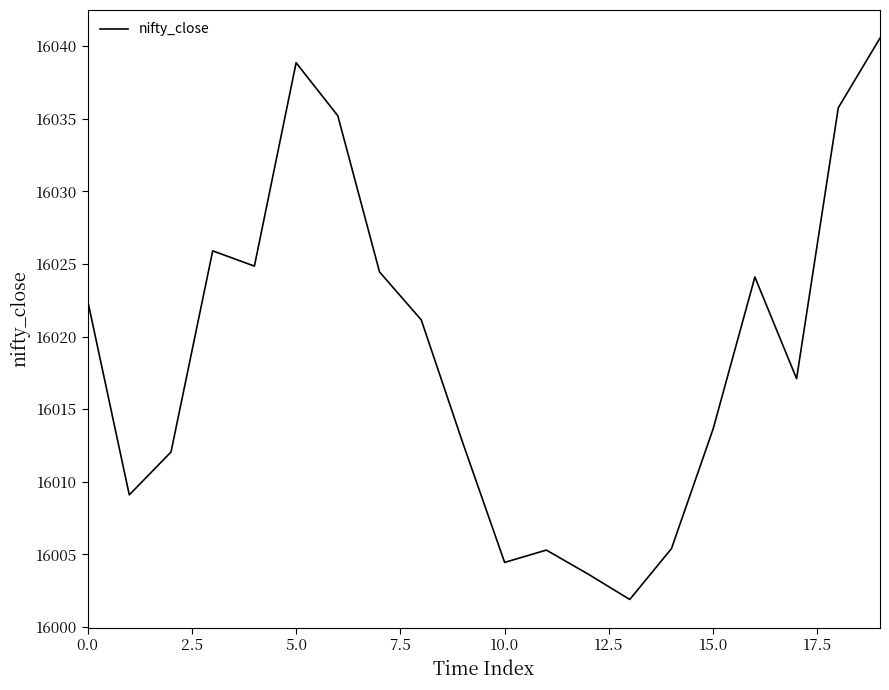

What is the smallest value displayed?

16001.9